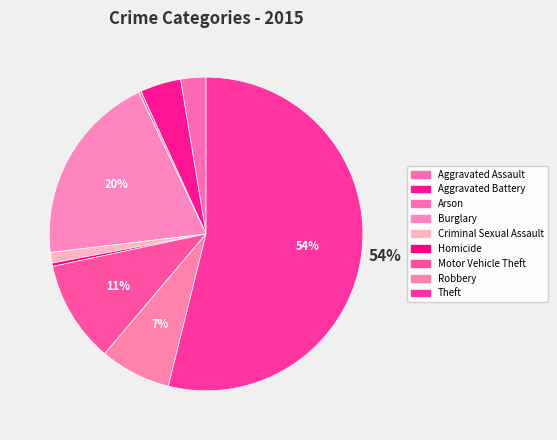

Count the number of slices in the pie.

9